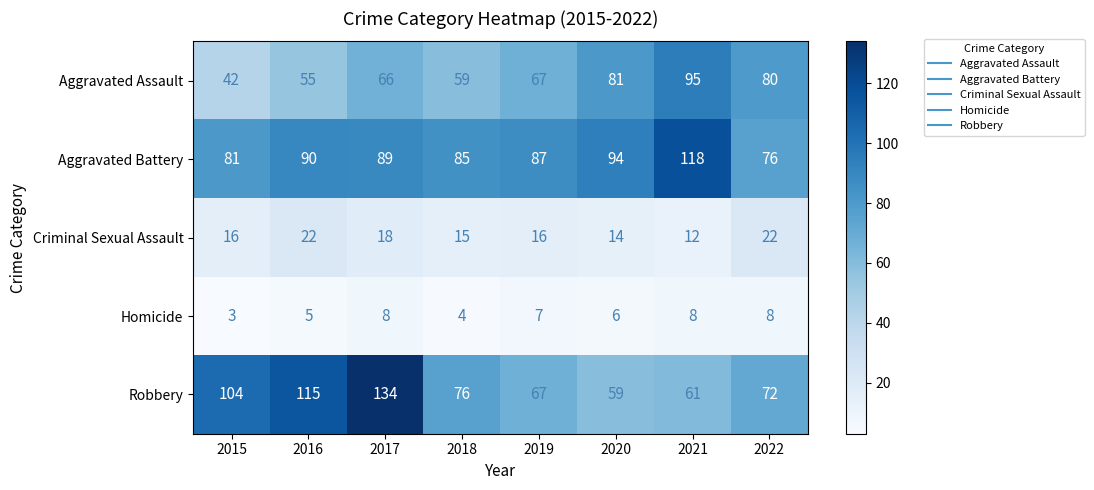

At which category does the chart reach its minimum across all series?

2015